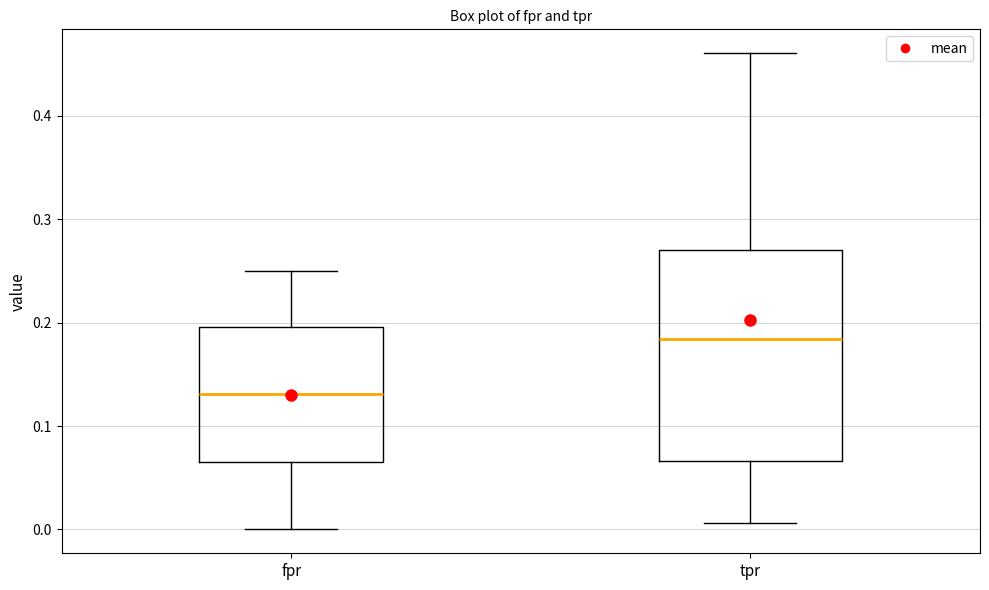

Which box is the tallest, from its lower edge to its upper edge?

tpr